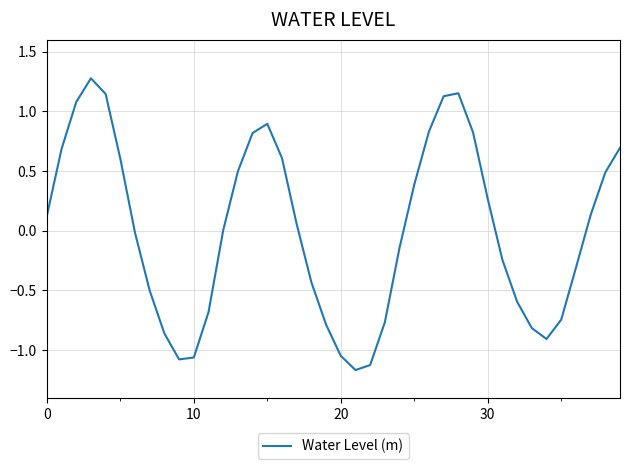

What is the greatest value displayed?

1.3